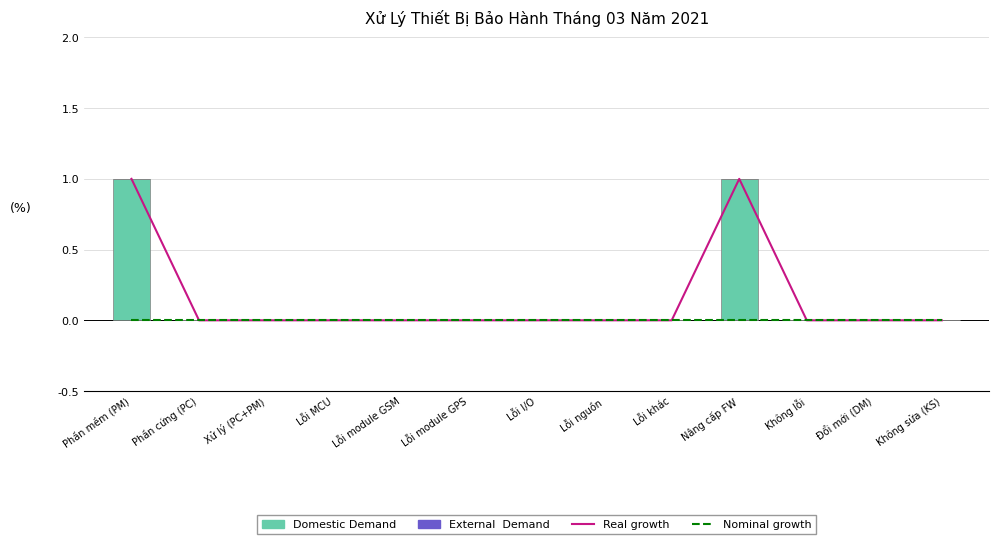

What is the total value across all series at Phần mềm (PM)?

2